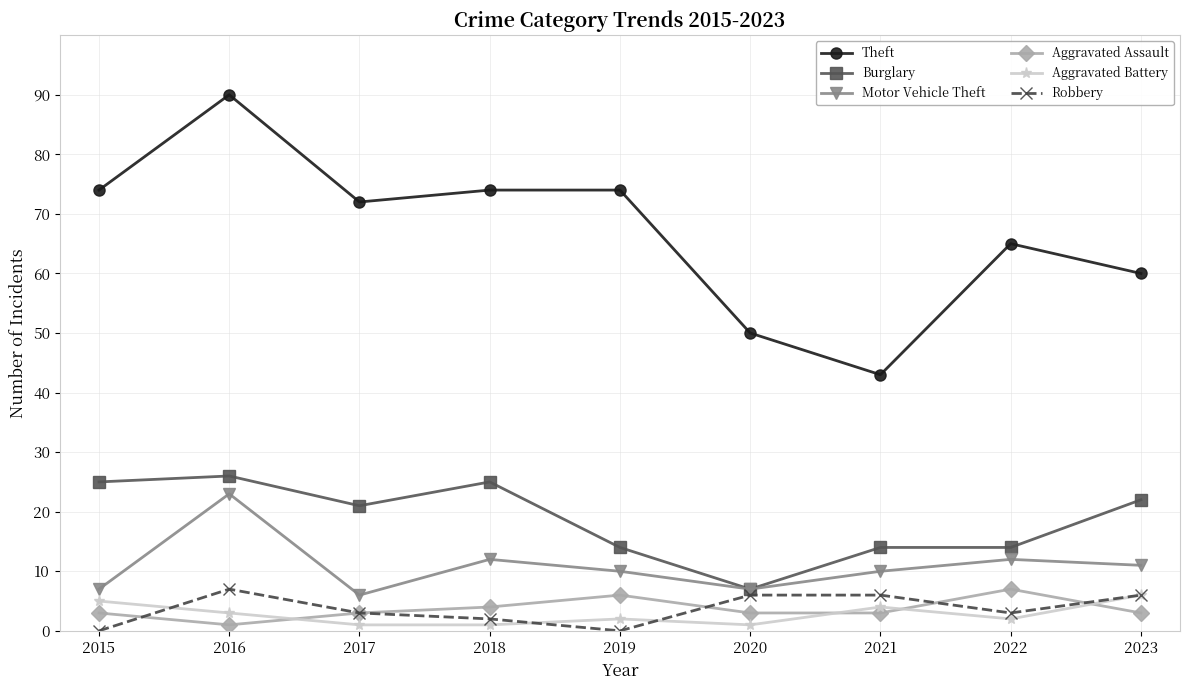

Which series changed the most between 2019 and 2023?

Theft